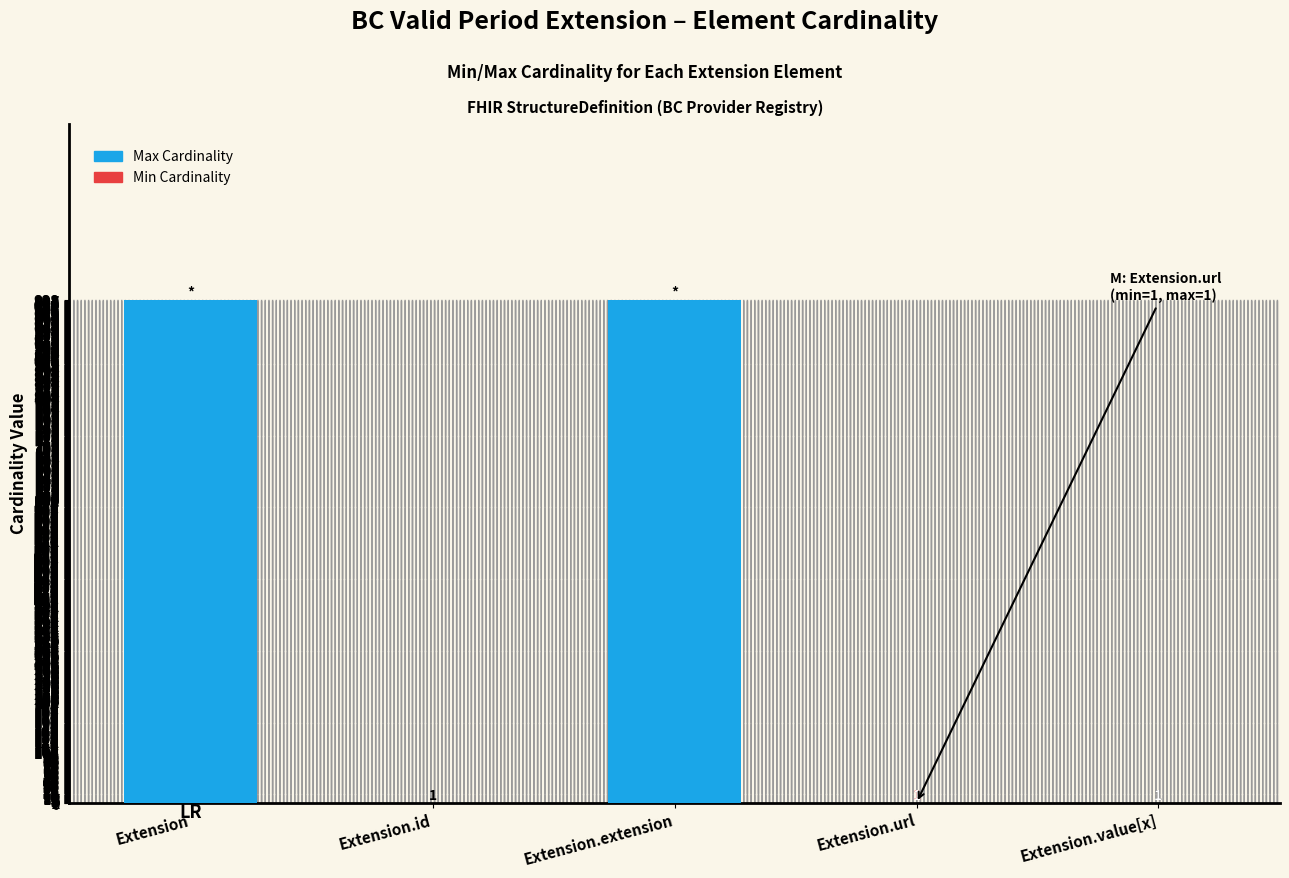

What is the label of the 4th bar from the left?

Extension.url